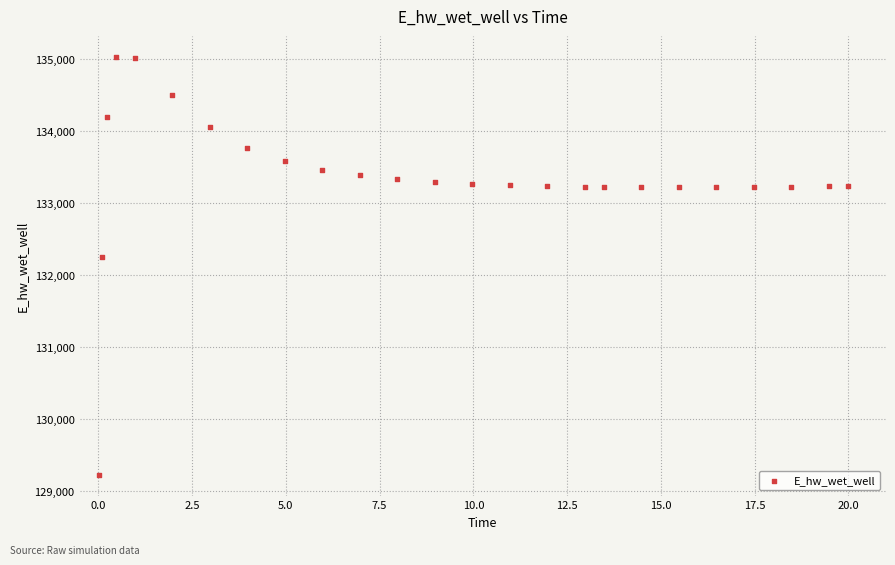

What Y value in the scatter plot is closest to 132126?

132253.9